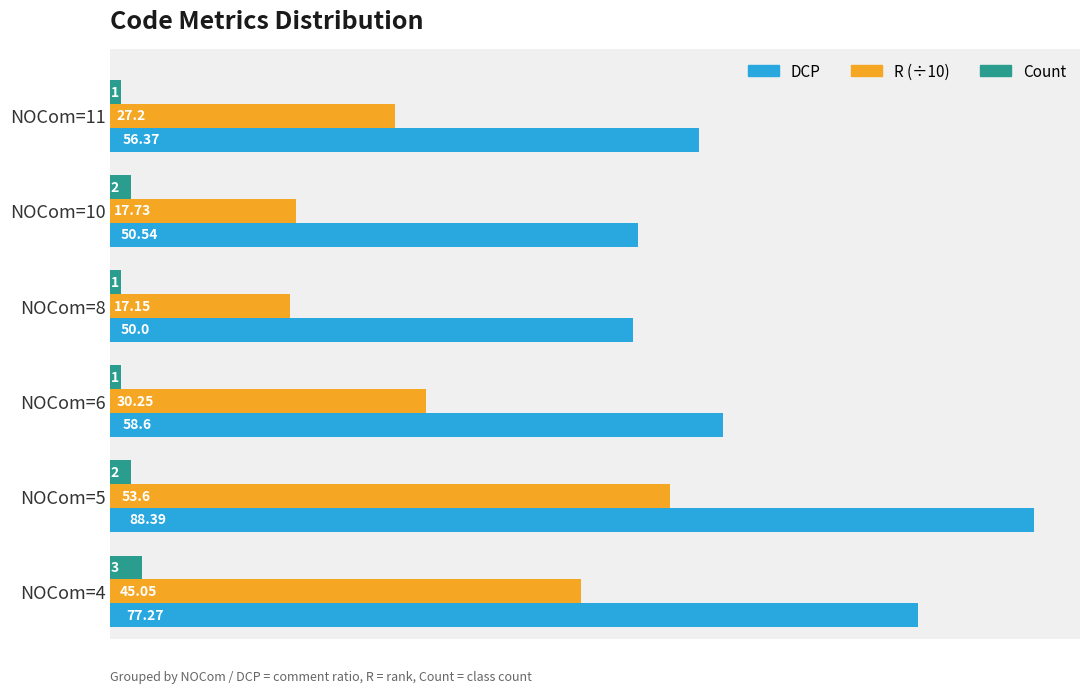

Which series changed the most between NOCom=8 and NOCom=11?

R (÷10)